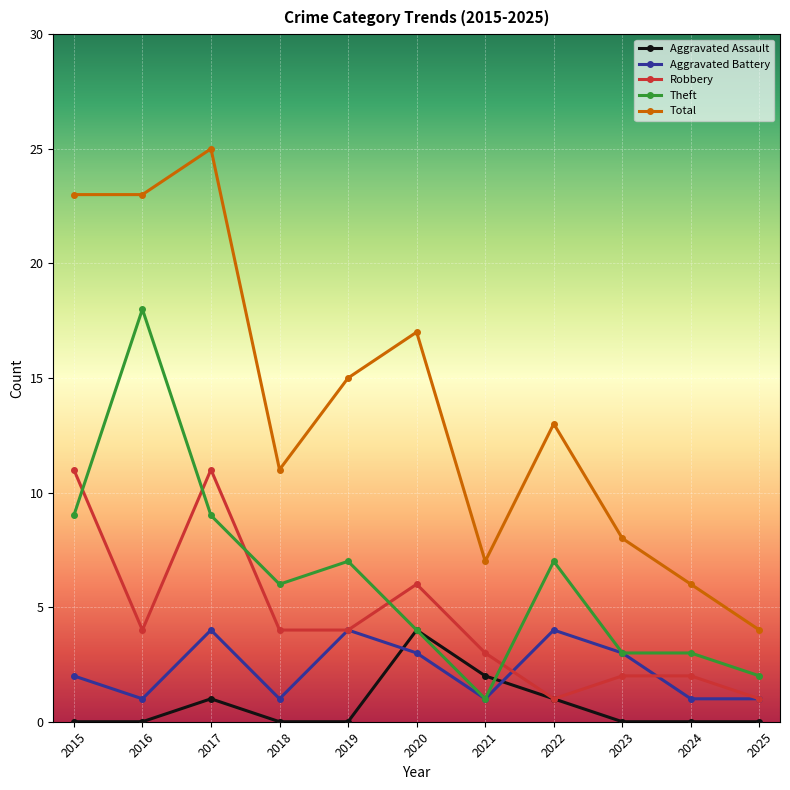

Is the value of Aggravated Battery at 2017 greater than the value of Aggravated Assault at 2019?

Yes